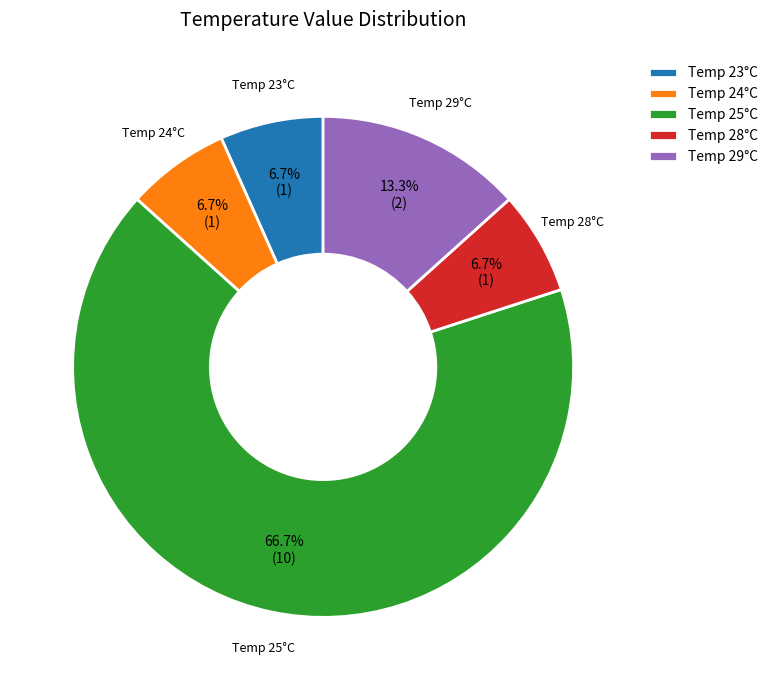

Between Temp 29°C and Temp 28°C, which is larger?

Temp 29°C